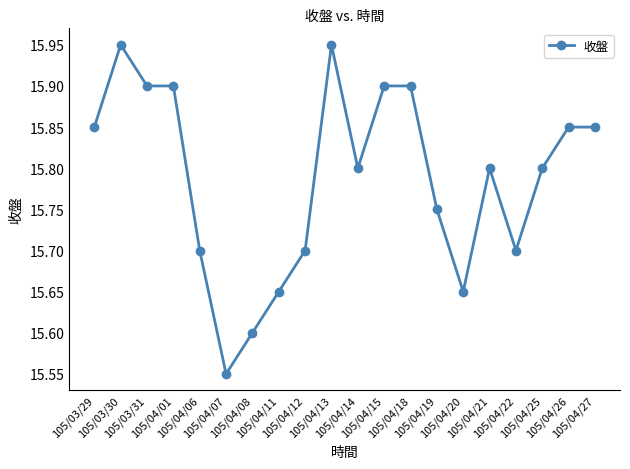

The value at 105/04/27 is 15.8. True or false?

True